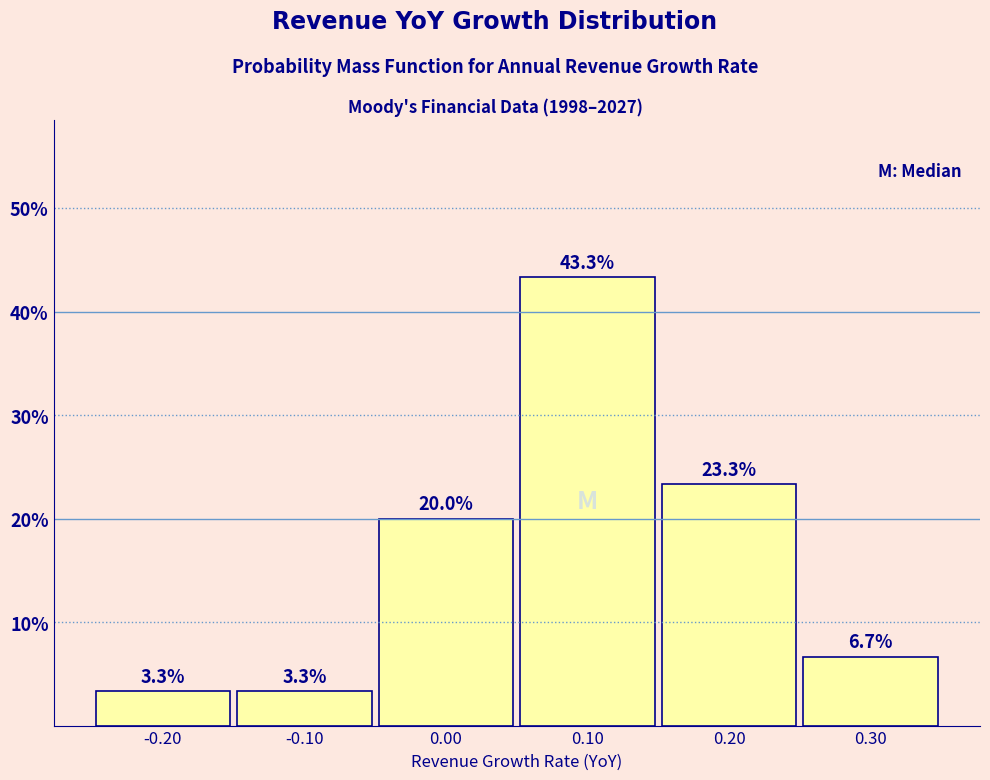

Reading left to right, list every bar in this chart as the range it spans on the x-axis followed by its height.

-0.25 to -0.15: 3.3
-0.15 to -0.05: 3.3
-0.05 to 0.05: 20.0
0.05 to 0.15: 43.3
0.15 to 0.25: 23.3
0.25 to 0.35: 6.7